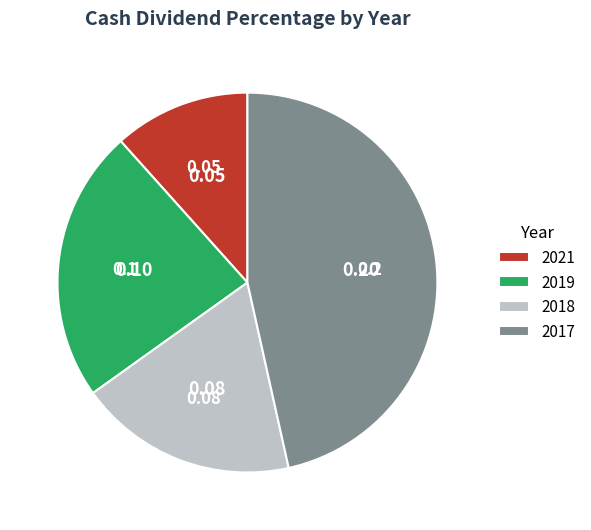

Which category has the smallest portion of the pie?

2021